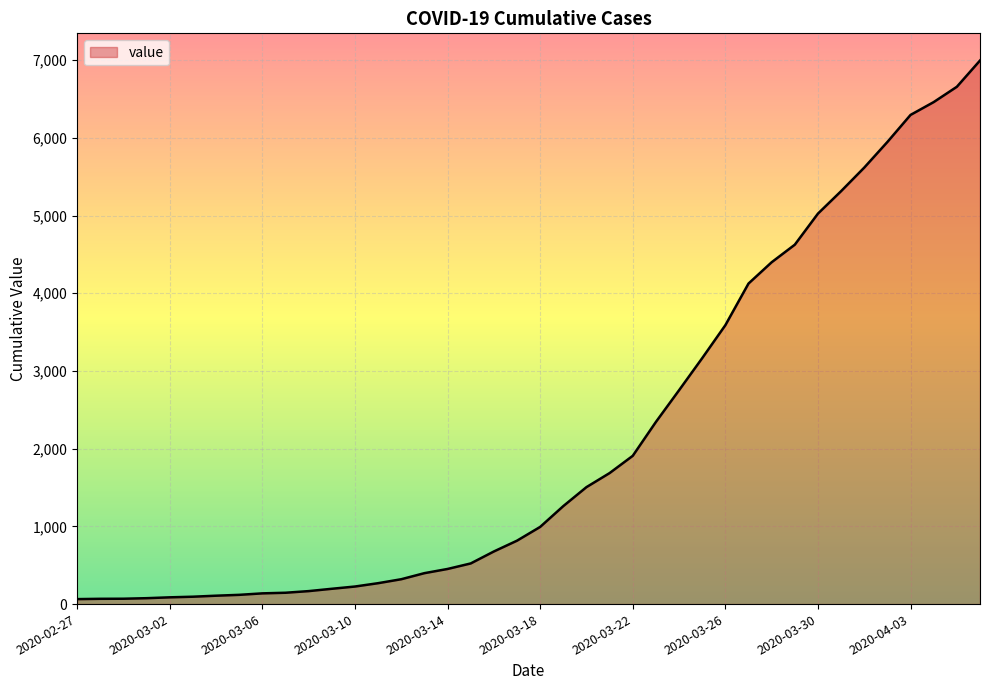

What is the maximum value shown in the chart?

6995